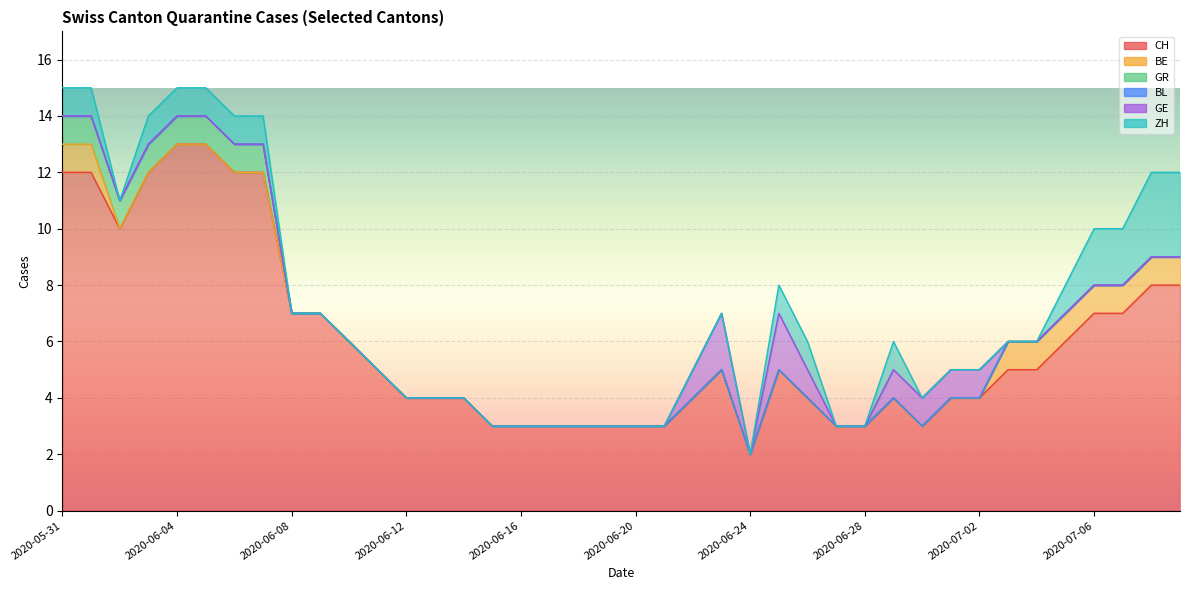

Rank the series at 2020-06-25 from lowest to highest value.

BE, GR, BL, ZH, GE, CH